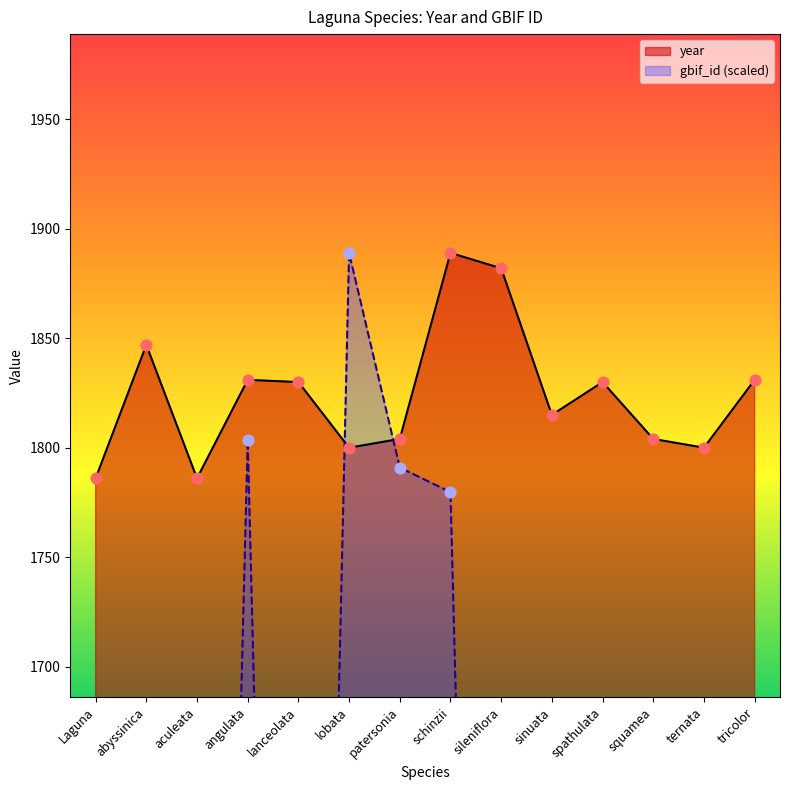

Which series has the largest total across all categories?

year